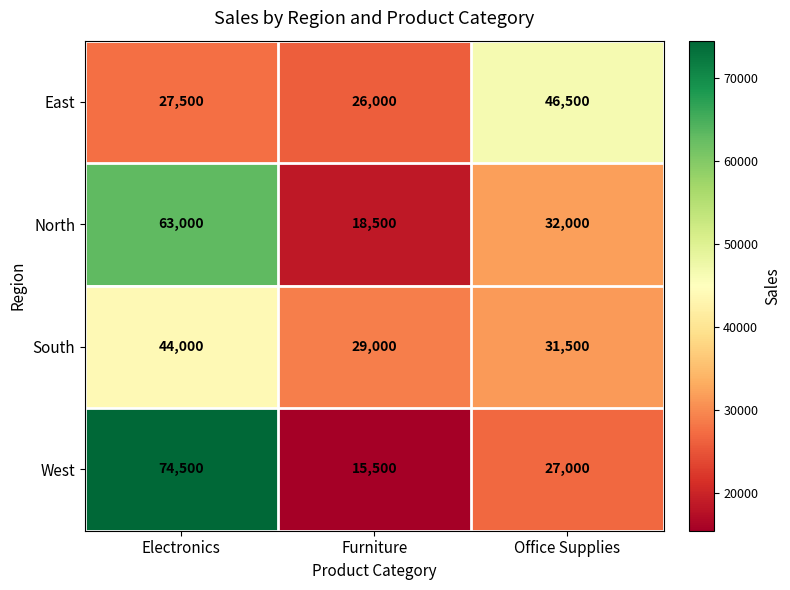

Reading right to left, what are all the values shown in this chart?

East: 46500	26000	27500
North: 32000	18500	63000
South: 31500	29000	44000
West: 27000	15500	74500